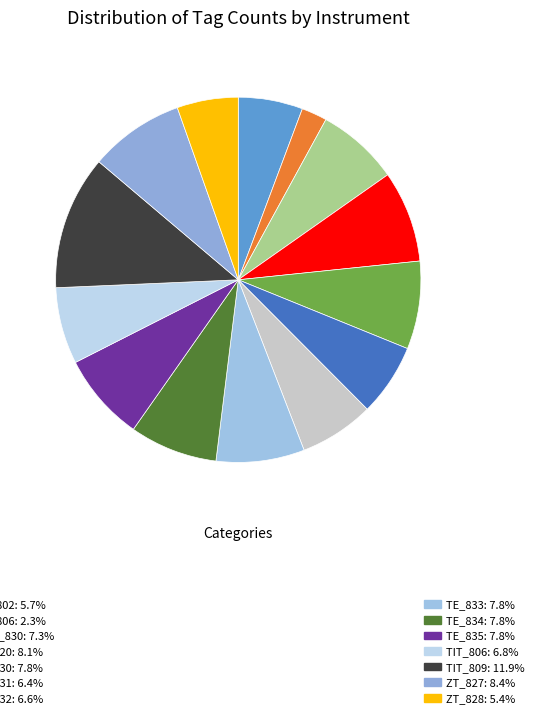

Count the number of slices in the pie.

14